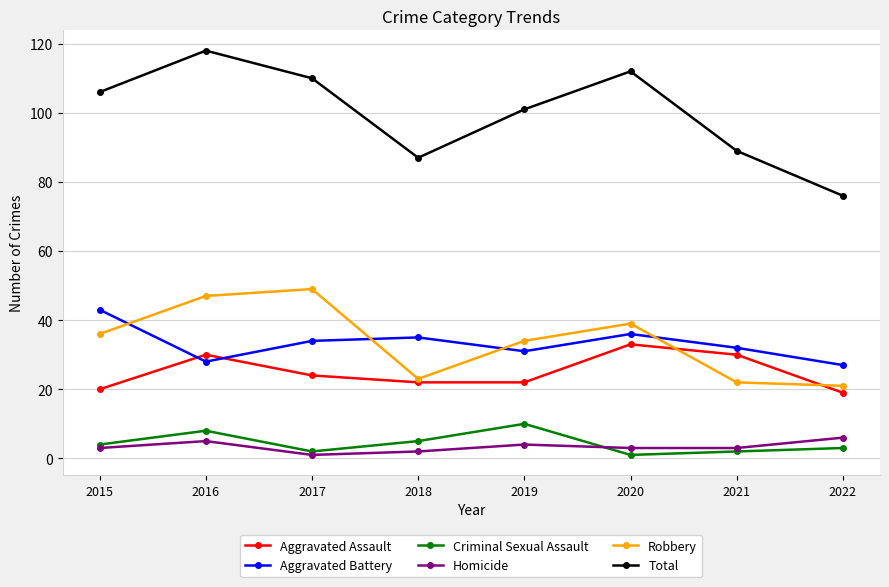

At which category does Homicide reach its first local peak?

2016